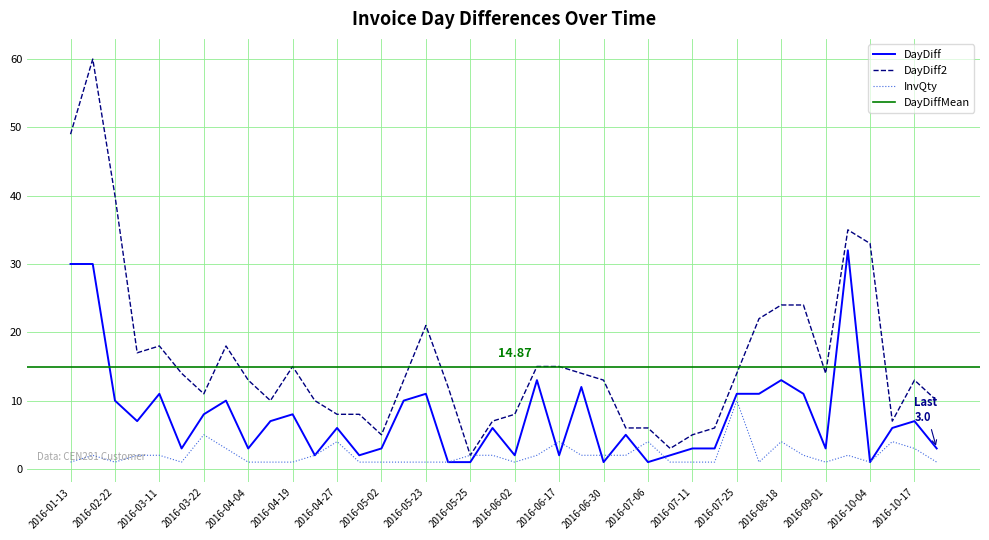

Which series has the largest range (max minus min)?

DayDiff2